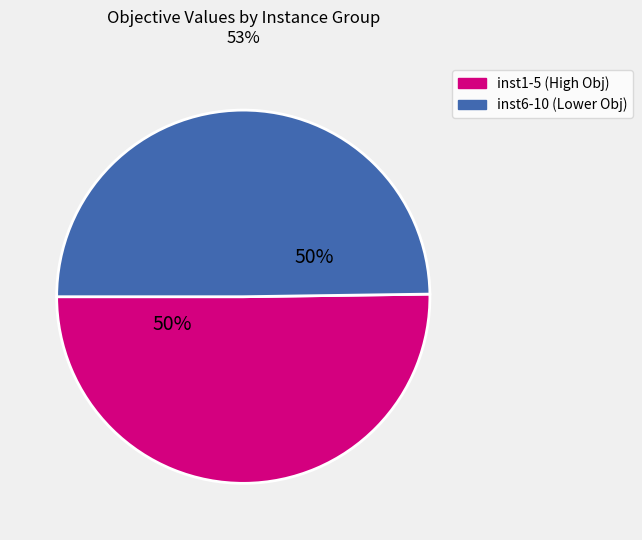

To the nearest percent, what is the average slice percentage?

50%